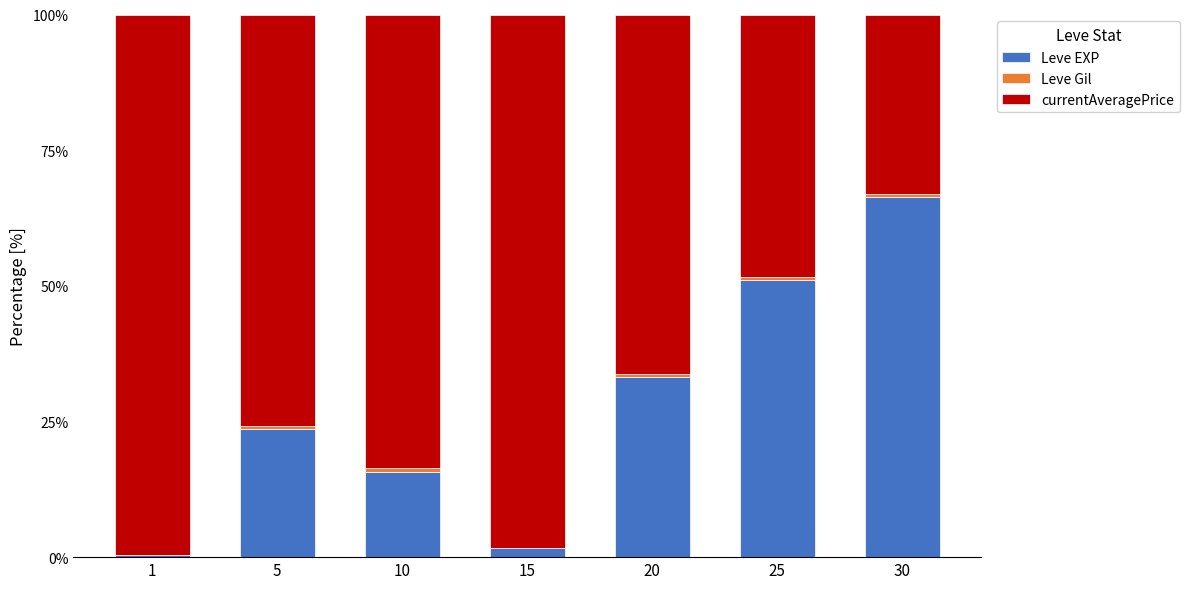

Is it true that Leve EXP equals 10.5 at 25?

False